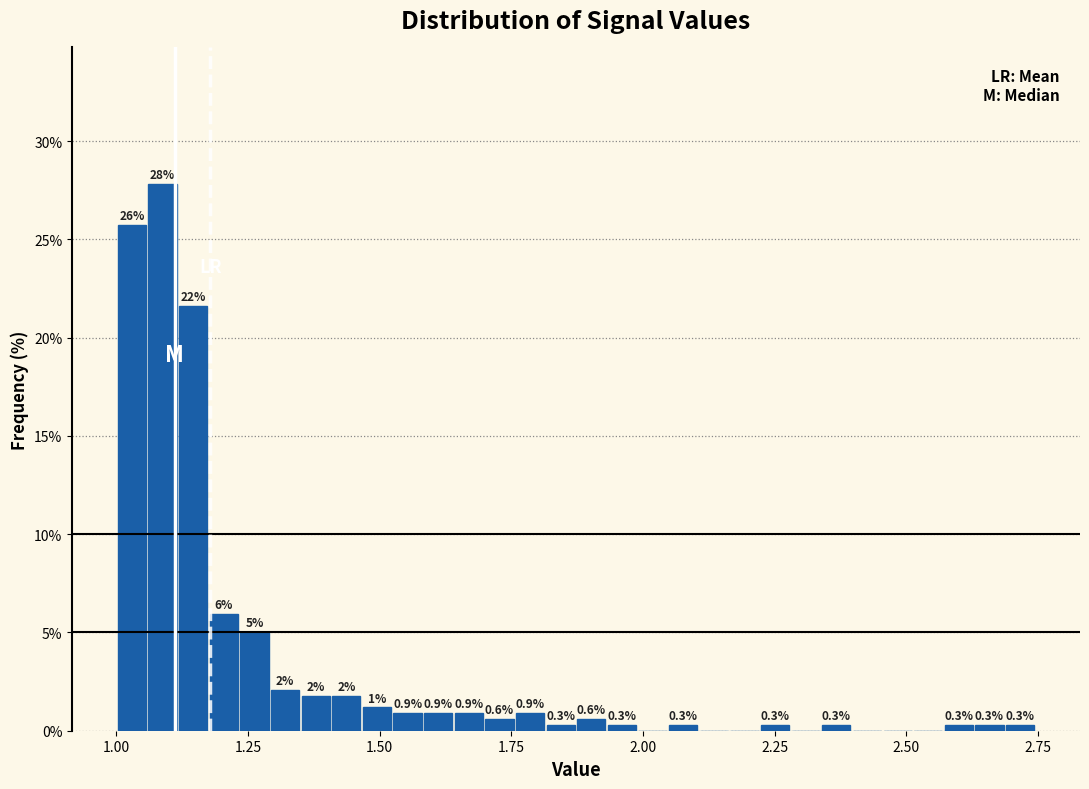

Around what value on the x-axis is the tallest bar? Give the approximate position of its centre, as read against the axis.

1.10